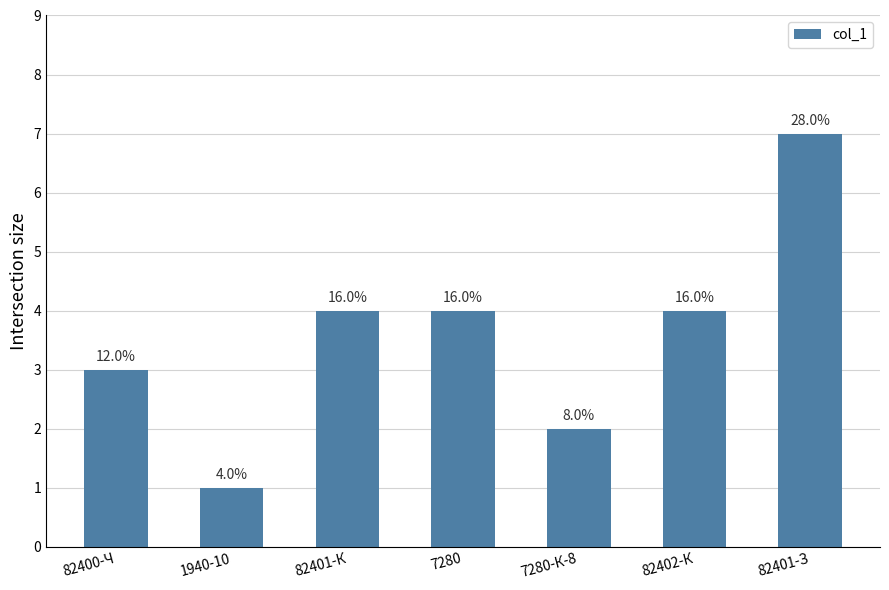

Are the bars grouped side by side (vs. stacked)?

No